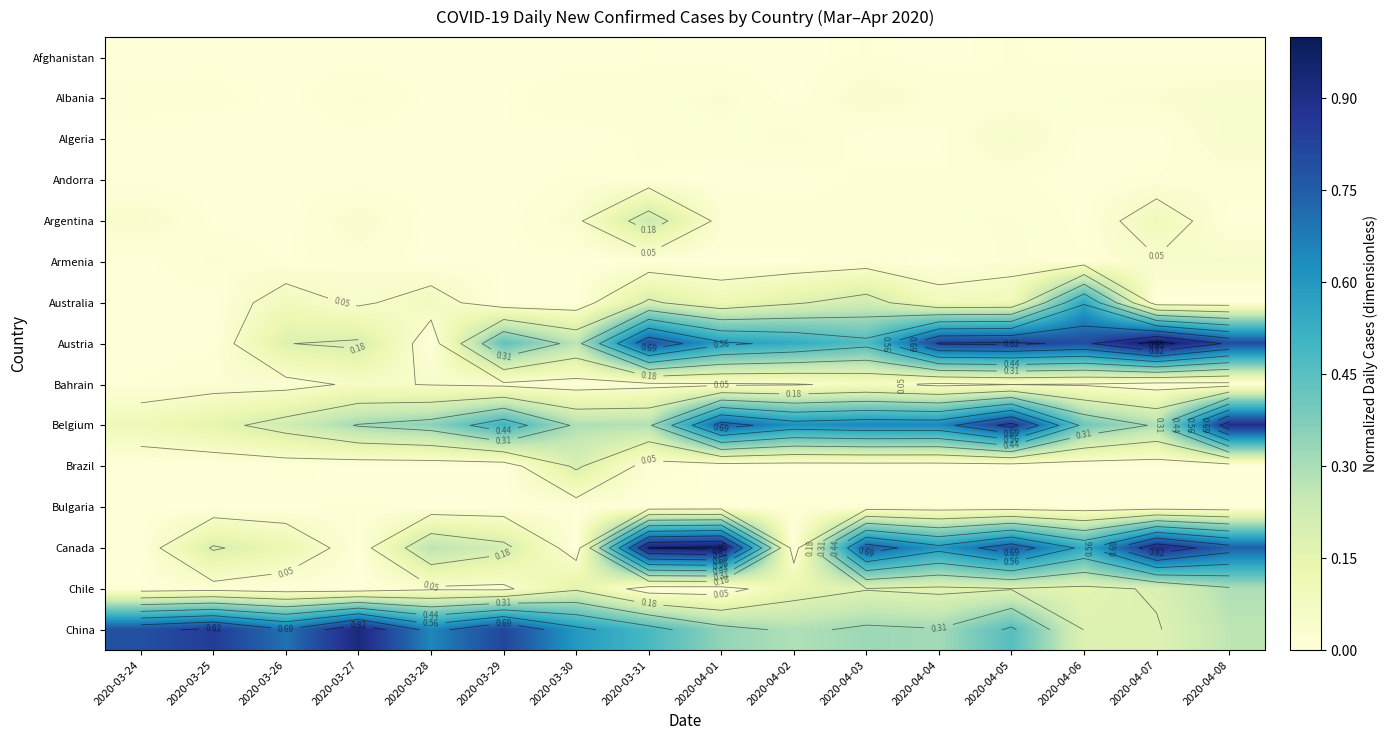

At which label does Canada reach its minimum?

2020-03-24